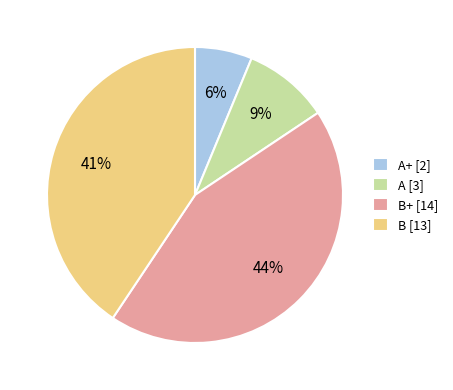

Do B [13] and A+ [2] together represent more than half of the pie?

No